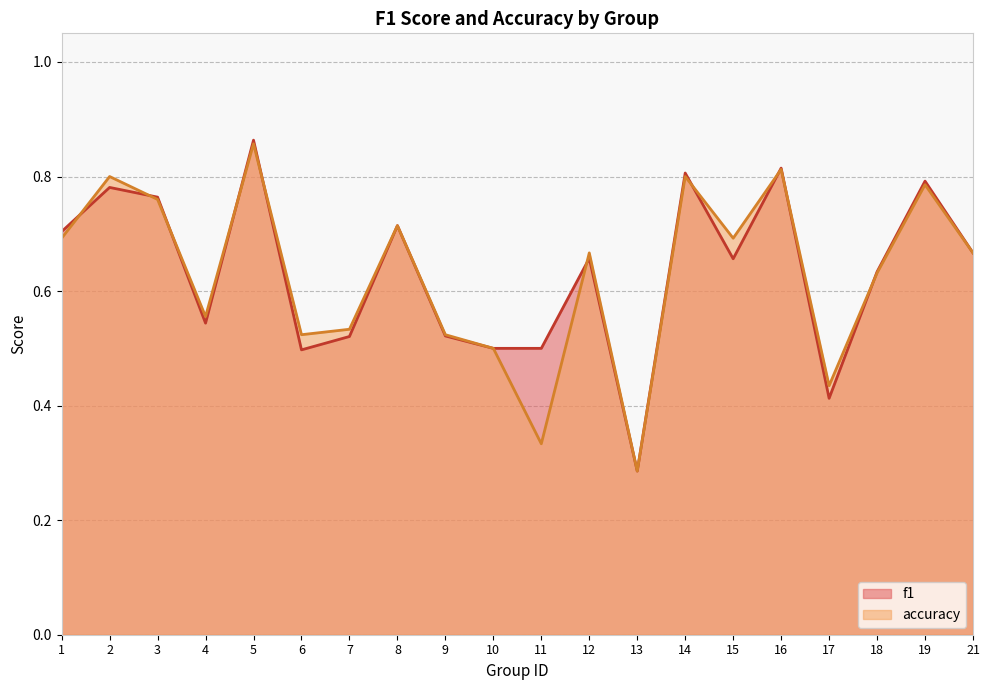

Is the value of f1 at 9 greater than the value of accuracy at 14?

No